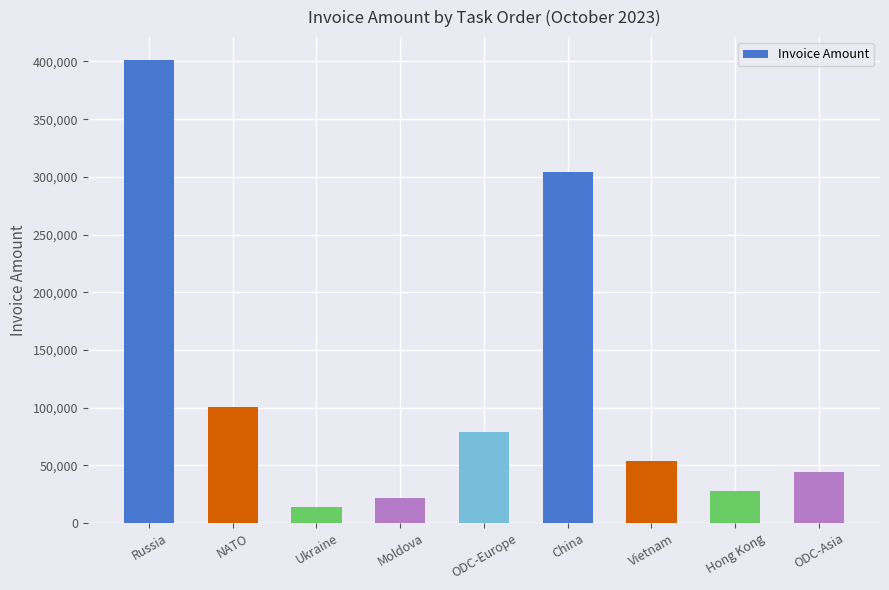

Are the bars grouped side by side (vs. stacked)?

No